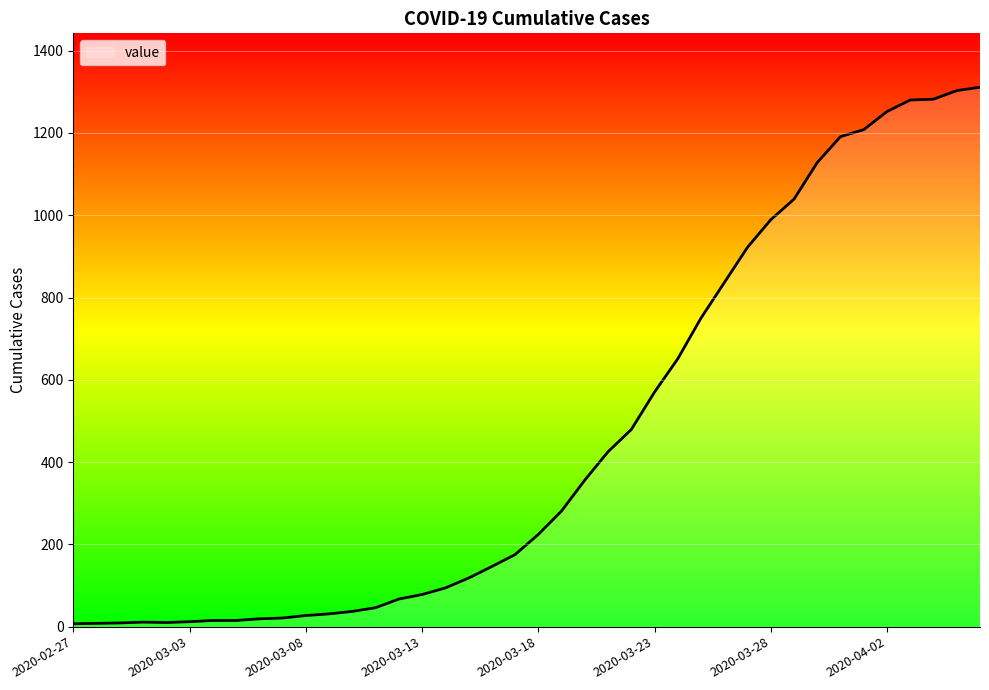

What is the greatest value displayed?

1311